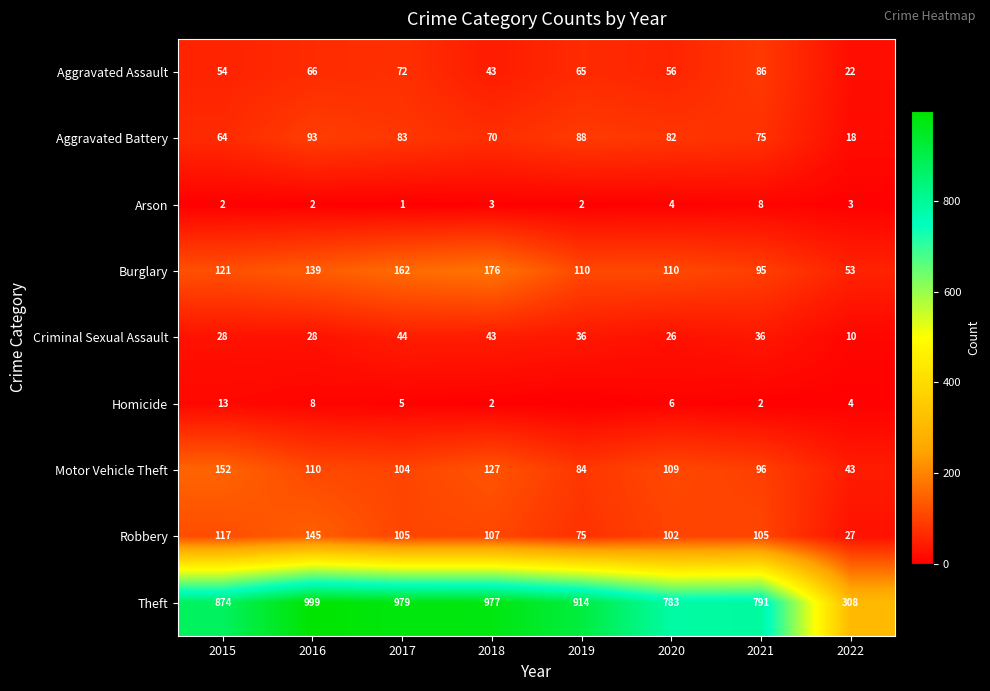

What is the sum of the Burglary values at 2019 and 2017?

272